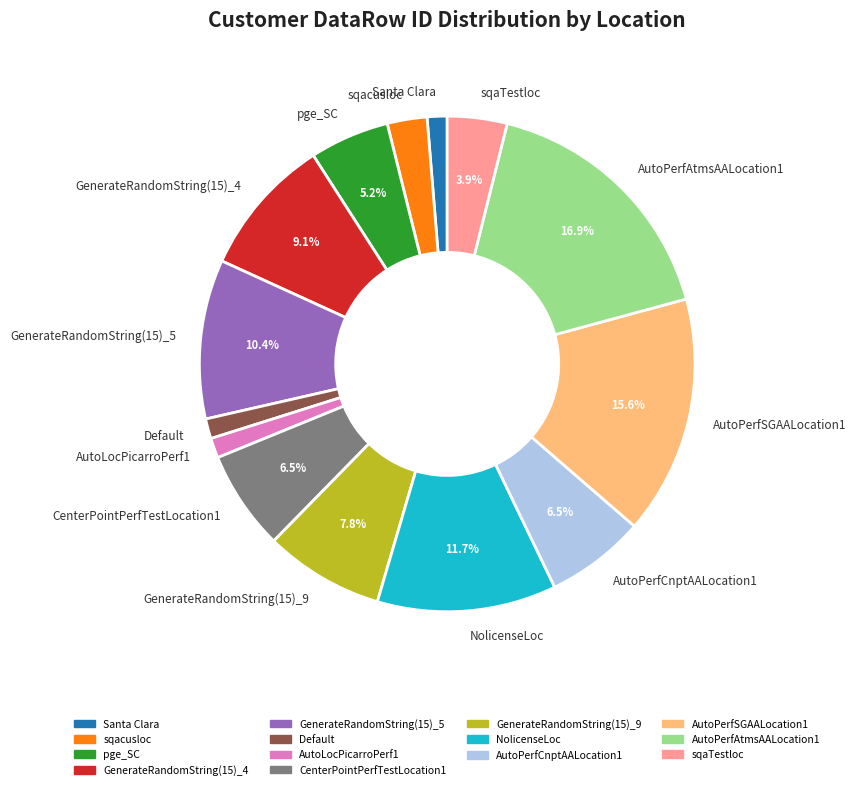

Which category has the biggest portion of the pie?

AutoPerfAtmsAALocation1